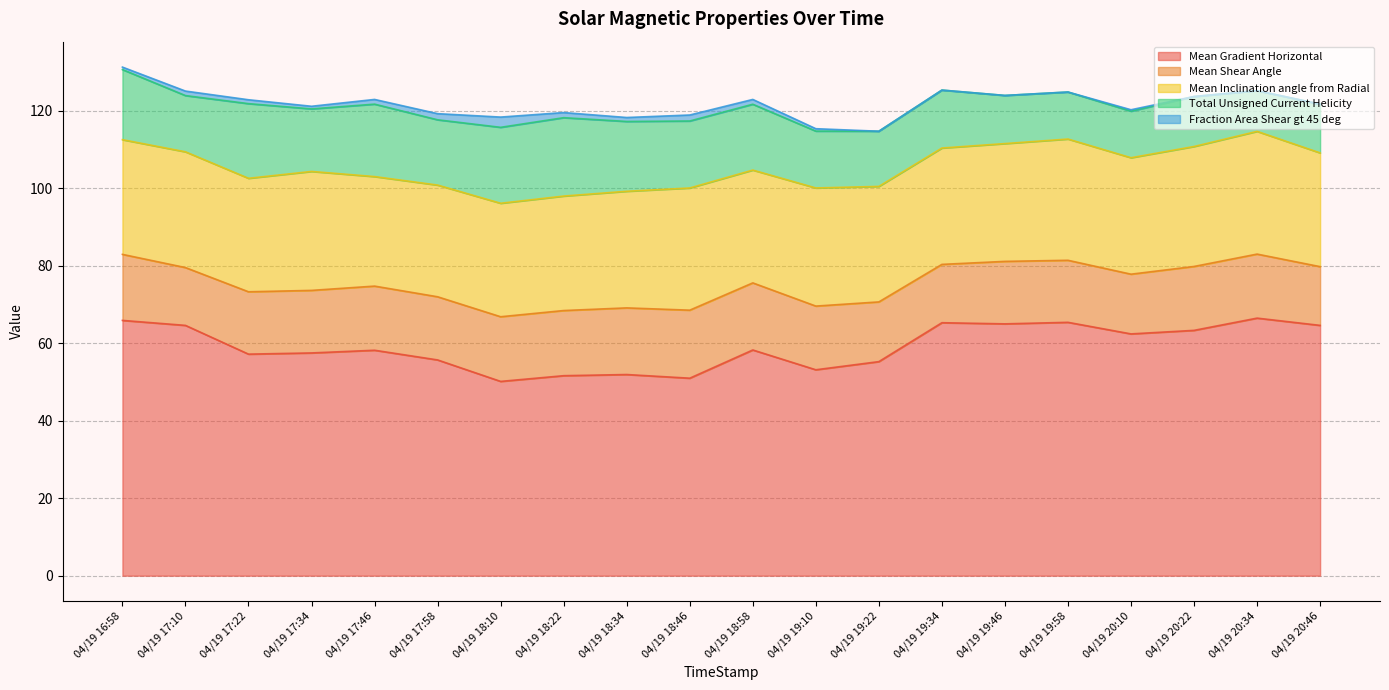

Reading left to right, list all the values displayed in this chart.

Mean Gradient Horizontal: 04/19 16:58=65.9	04/19 17:10=64.6	04/19 17:22=57.2	04/19 17:34=57.5	04/19 17:46=58.2	04/19 17:58=55.7	04/19 18:10=50.1	04/19 18:22=51.6	04/19 18:34=51.9	04/19 18:46=51.0	04/19 18:58=58.3	04/19 19:10=53.1	04/19 19:22=55.2	04/19 19:34=65.3	04/19 19:46=65.0	04/19 19:58=65.4	04/19 20:10=62.4	04/19 20:22=63.3	04/19 20:34=66.5	04/19 20:46=64.6
Mean Shear Angle: 04/19 16:58=17.0	04/19 17:10=14.9	04/19 17:22=16.1	04/19 17:34=16.1	04/19 17:46=16.6	04/19 17:58=16.3	04/19 18:10=16.7	04/19 18:22=16.8	04/19 18:34=17.2	04/19 18:46=17.6	04/19 18:58=17.3	04/19 19:10=16.4	04/19 19:22=15.4	04/19 19:34=15.1	04/19 19:46=16.1	04/19 19:58=16.0	04/19 20:10=15.4	04/19 20:22=16.5	04/19 20:34=16.5	04/19 20:46=15.2
Mean Inclination angle from Radial: 04/19 16:58=29.6	04/19 17:10=29.9	04/19 17:22=29.3	04/19 17:34=30.7	04/19 17:46=28.3	04/19 17:58=28.8	04/19 18:10=29.3	04/19 18:22=29.5	04/19 18:34=30.1	04/19 18:46=31.5	04/19 18:58=29.1	04/19 19:10=30.5	04/19 19:22=29.8	04/19 19:34=30.0	04/19 19:46=30.4	04/19 19:58=31.3	04/19 20:10=30.1	04/19 20:22=31.0	04/19 20:34=31.7	04/19 20:46=29.4
Total Unsigned Current Helicity: 04/19 16:58=18.1	04/19 17:10=14.5	04/19 17:22=19.3	04/19 17:34=16.1	04/19 17:46=18.7	04/19 17:58=16.8	04/19 18:10=19.6	04/19 18:22=20.2	04/19 18:34=18.0	04/19 18:46=17.3	04/19 18:58=17.0	04/19 19:10=14.7	04/19 19:22=14.2	04/19 19:34=14.9	04/19 19:46=12.4	04/19 19:58=12.1	04/19 20:10=12.0	04/19 20:22=12.9	04/19 20:34=10.5	04/19 20:46=12.6
Fraction Area Shear gt 45 deg: 04/19 16:58=0.6	04/19 17:10=1.2	04/19 17:22=1.0	04/19 17:34=0.7	04/19 17:46=1.2	04/19 17:58=1.6	04/19 18:10=2.6	04/19 18:22=1.3	04/19 18:34=1.0	04/19 18:46=1.5	04/19 18:58=1.2	04/19 19:10=0.6	04/19 19:22=0.0	04/19 19:34=0.0	04/19 19:46=0.0	04/19 19:58=0.0	04/19 20:10=0.4	04/19 20:22=0.0	04/19 20:34=0.0	04/19 20:46=0.0